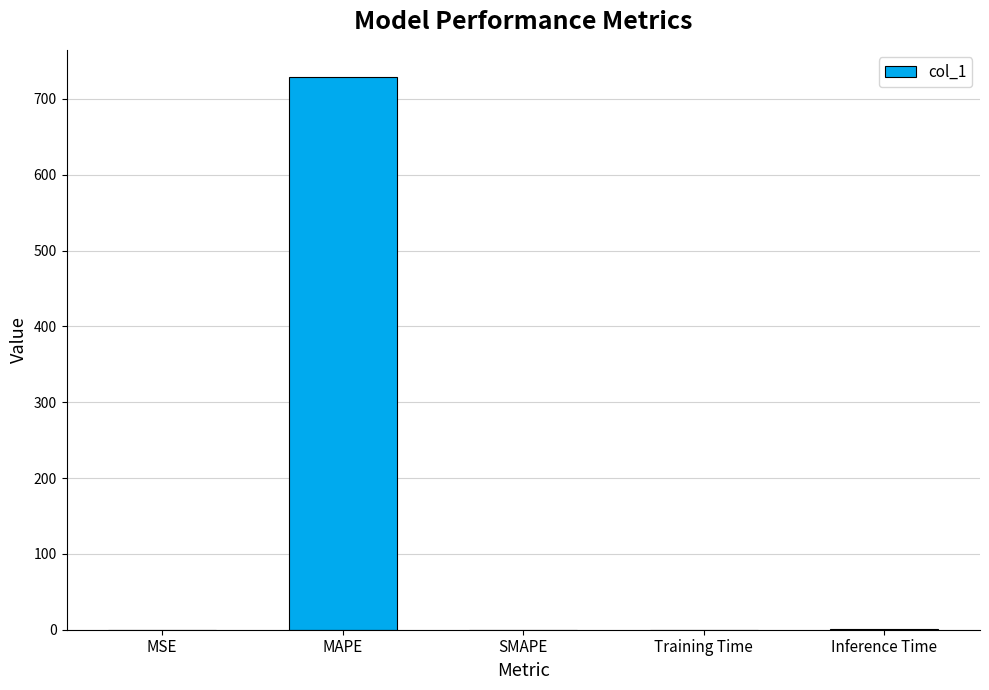

Is it true that the value at MAPE is 309.5?

False